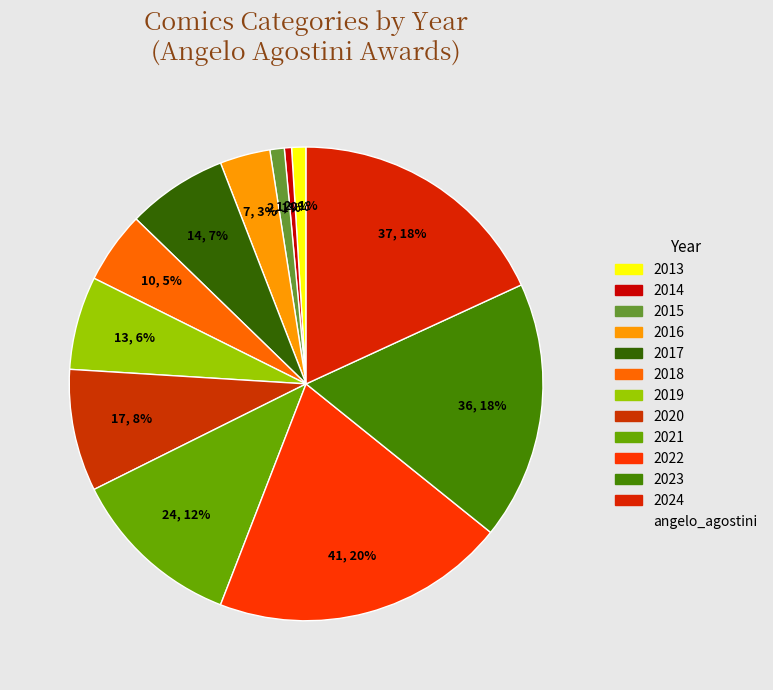

How many slices are in this pie chart?

12